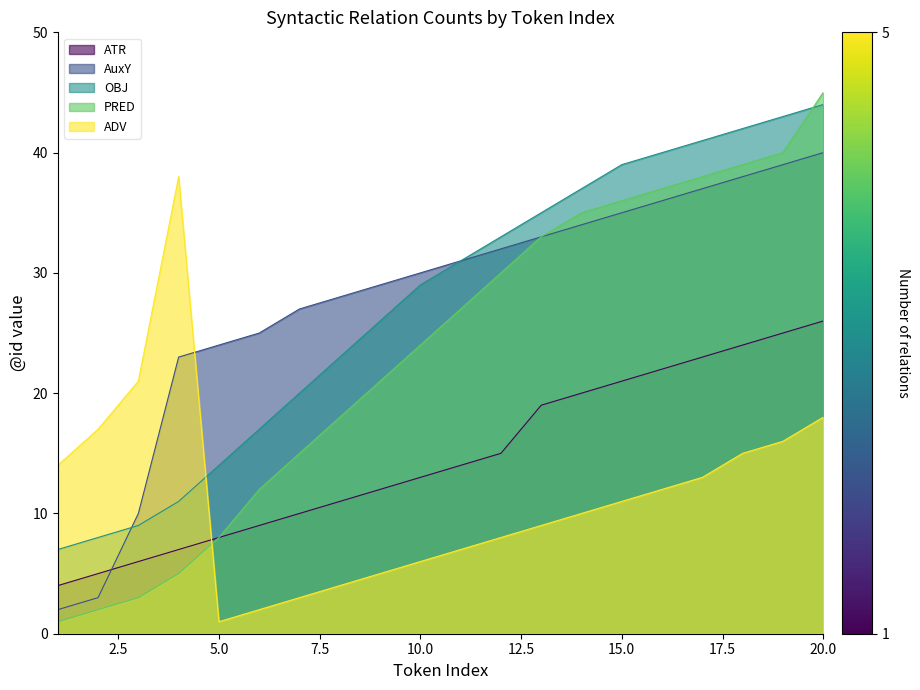

In ADV, how many points are lower than both neighbors (excluding endpoints)?

1